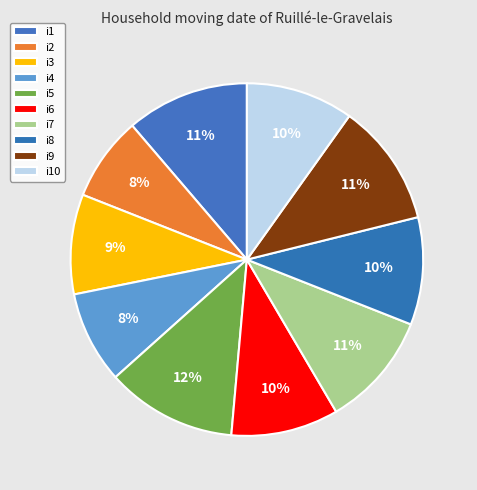

To the nearest percent, what percentage of the pie is i10?

10%